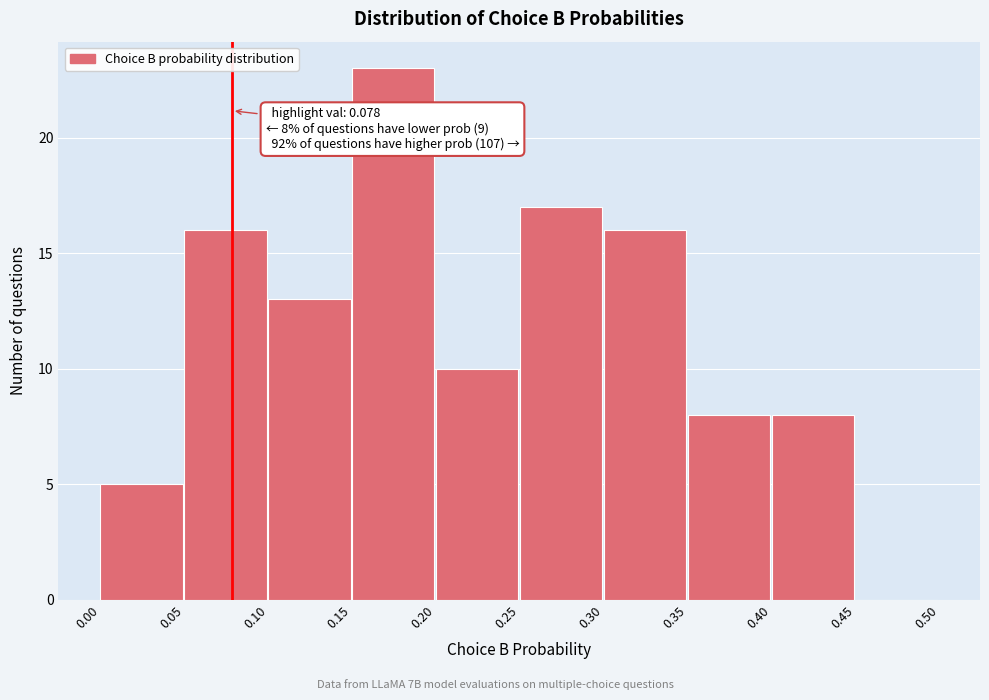

Over which range of the x-axis is the bar tallest?

0.15 to 0.20